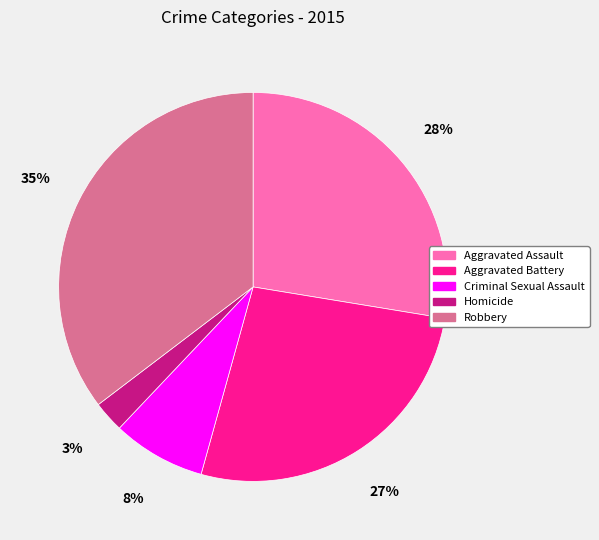

How many slices are in this pie chart?

5